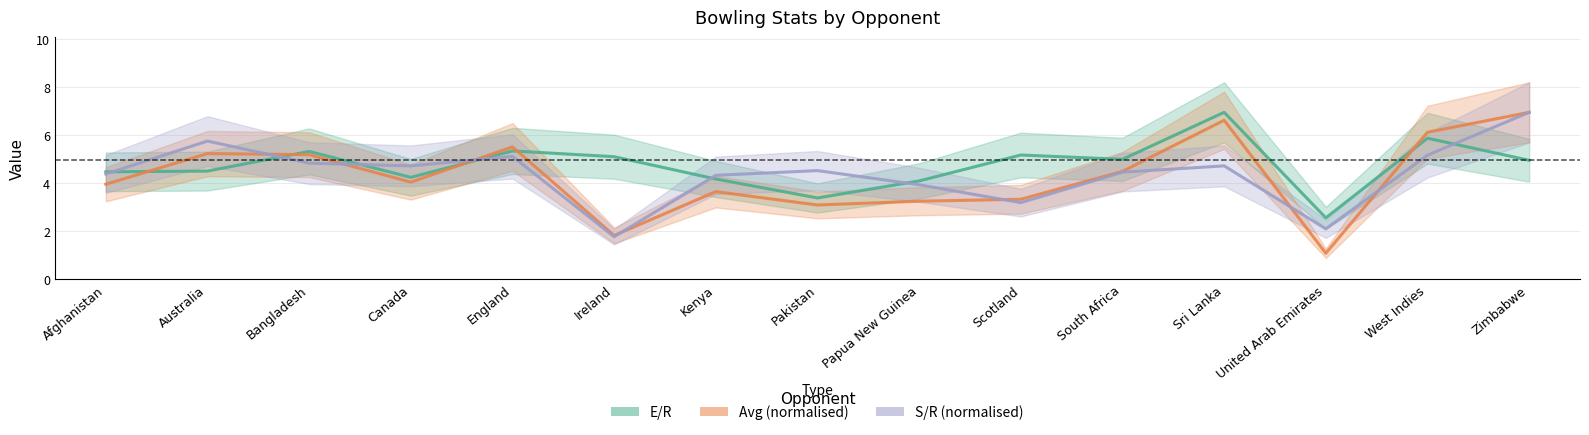

List the series in order of their peak value, lowest first.

E/R, Avg (normalised), S/R (normalised)